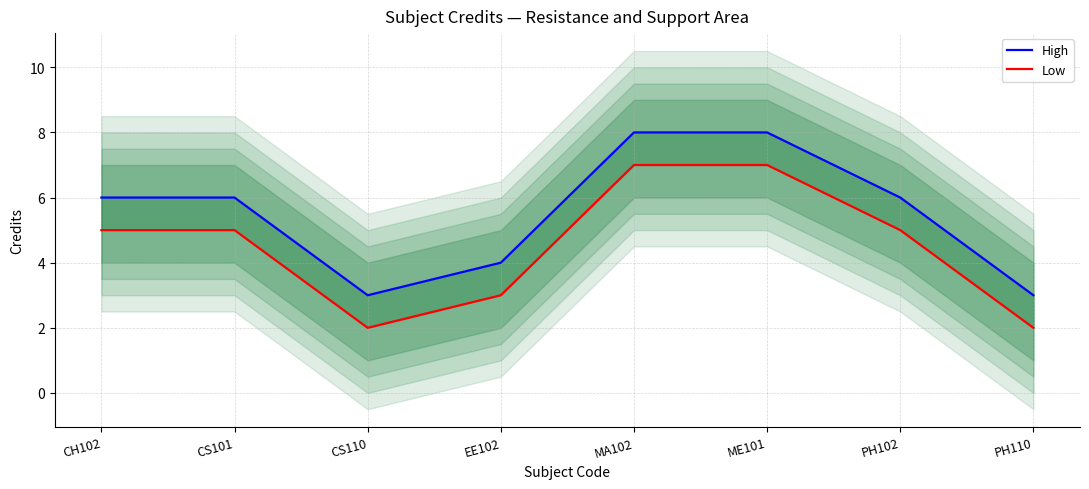

Count the High values in the range 4 to 8.

6